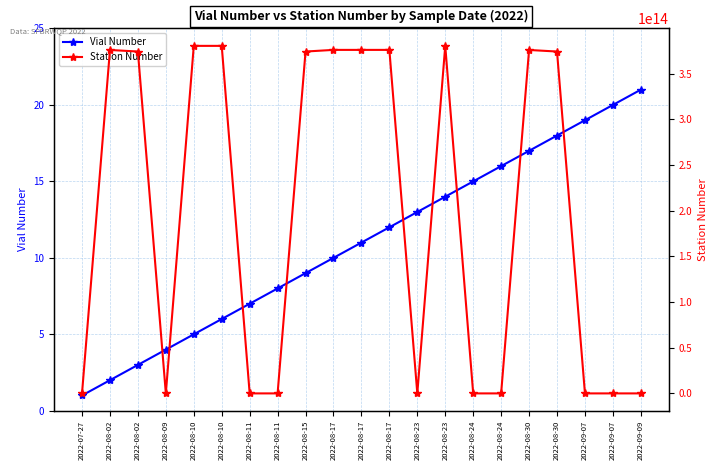

Reading left to right, what are all the values shown in this chart?

Vial Number: 2022-07-27=1	2022-08-02=2	2022-08-02=3	2022-08-09=4	2022-08-10=5	2022-08-10=6	2022-08-11=7	2022-08-11=8	2022-08-15=9	2022-08-17=10	2022-08-17=11	2022-08-17=12	2022-08-23=13	2022-08-23=14	2022-08-24=15	2022-08-24=16	2022-08-30=17	2022-08-30=18	2022-09-07=19	2022-09-07=20	2022-09-09=21
Station Number: 2022-07-27=11337190	2022-08-02=375747121215401	2022-08-02=374045121155200	2022-08-09=11455315	2022-08-10=380245121354801	2022-08-10=380245121354801	2022-08-11=11337190	2022-08-11=11455485	2022-08-15=374045121155200	2022-08-17=375841121225601	2022-08-17=375841121225601	2022-08-17=375841121225601	2022-08-23=11455315	2022-08-23=380245121354801	2022-08-24=11337190	2022-08-24=11455485	2022-08-30=375747121215401	2022-08-30=374045121155200	2022-09-07=11455485	2022-09-07=11337190	2022-09-09=11455315